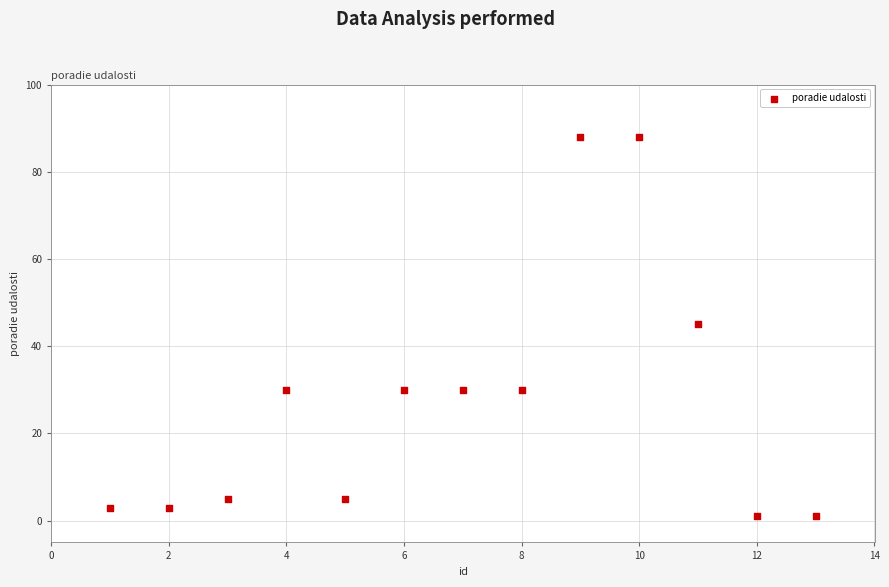

What is the range of Y values (max minus min)?

87